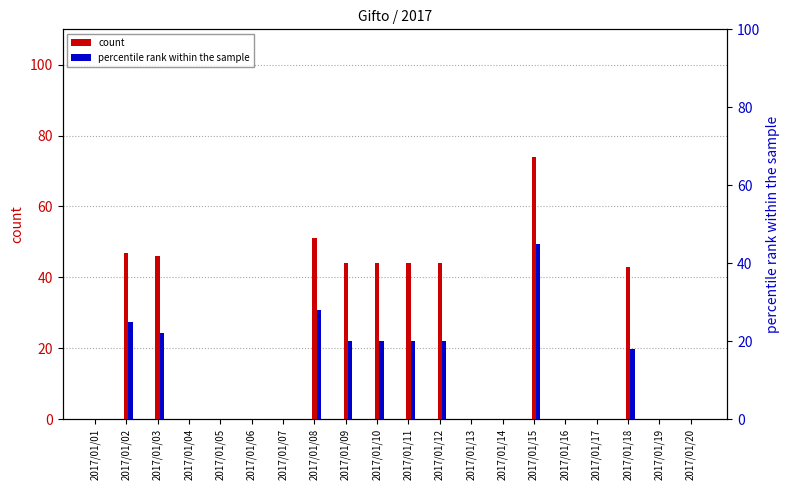

At 2017/01/09, list the series in order from smallest to largest.

percentile rank within the sample, count